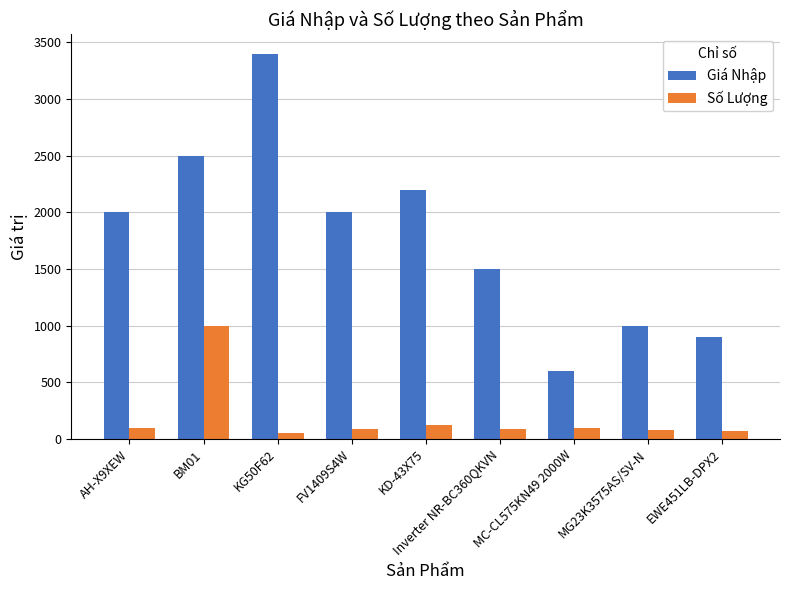

At which label does Giá Nhập reach its peak?

KG50F62